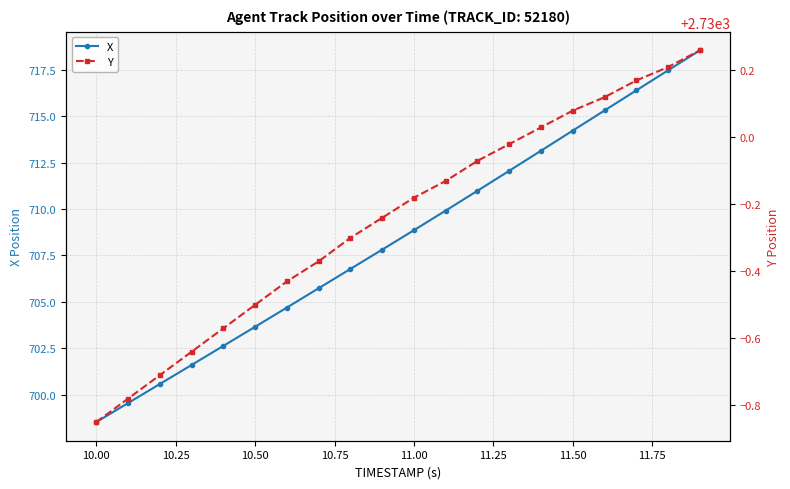

The X series shows 246.1 at 10.00. True or false?

False